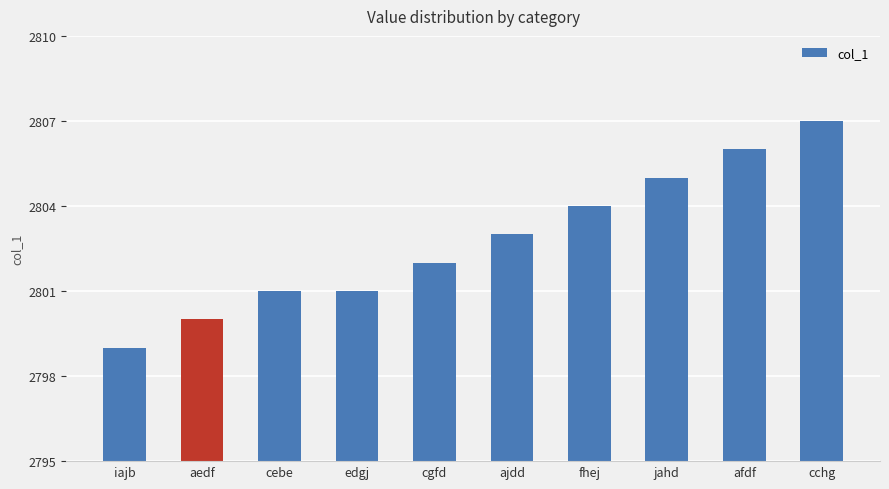

Approximately how many times larger is the value at iajb compared to jahd?

1.0